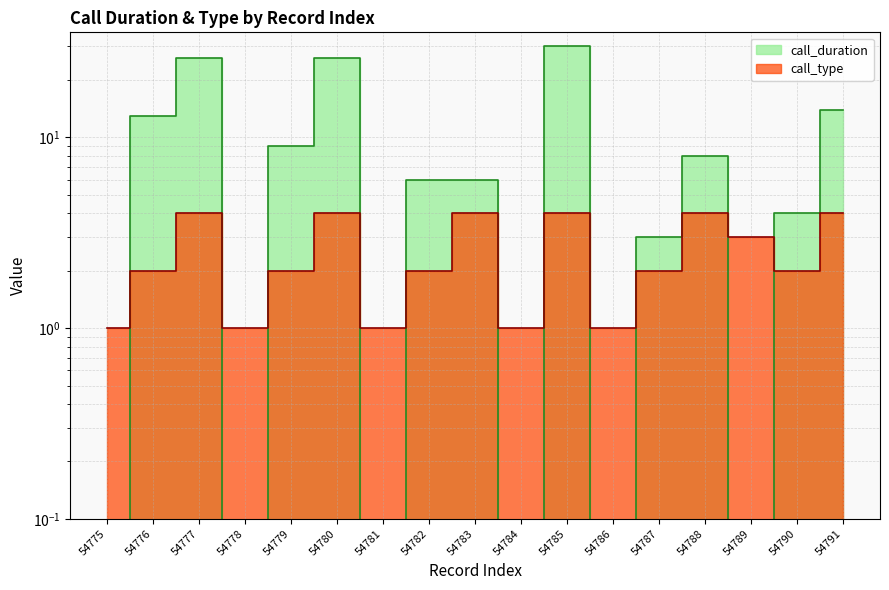

At which category is the sum across all series the highest?

54785